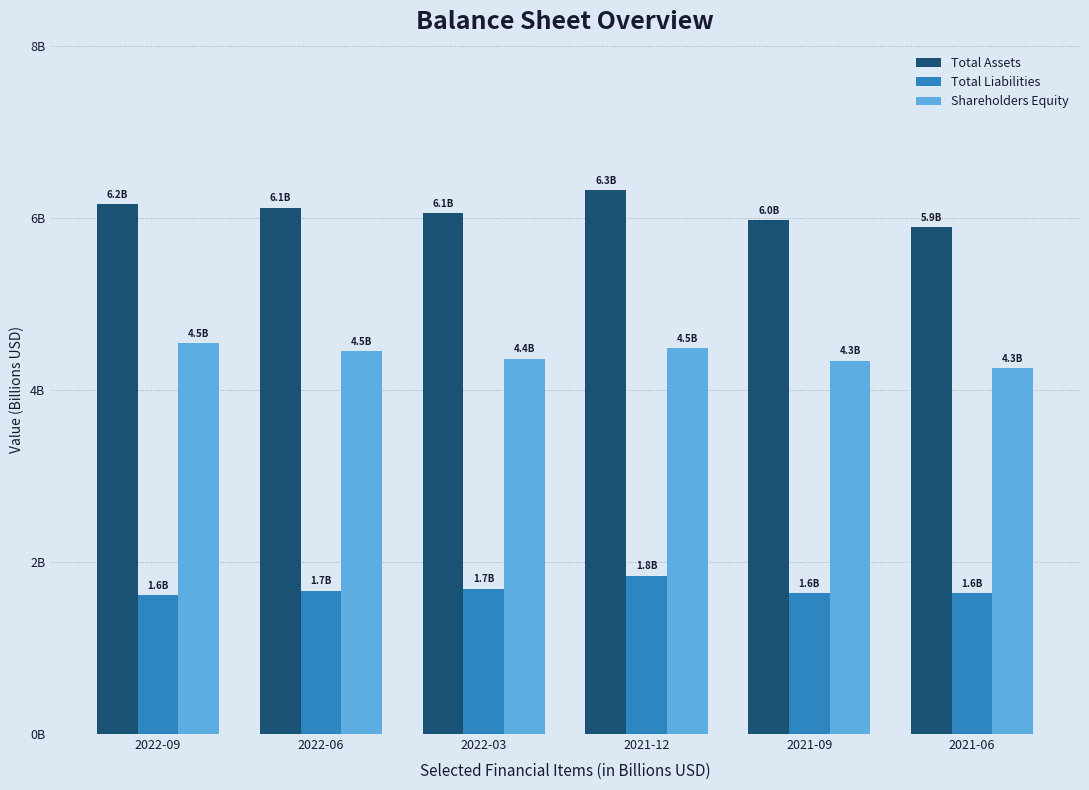

What are all the series names shown in the legend?

Total Assets, Total Liabilities, Shareholders Equity